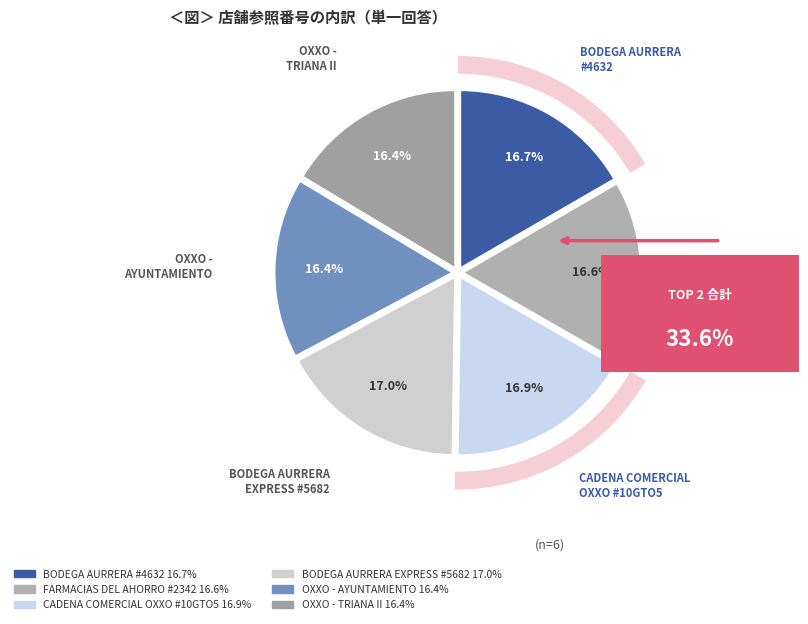

How many segments does this pie chart have?

6